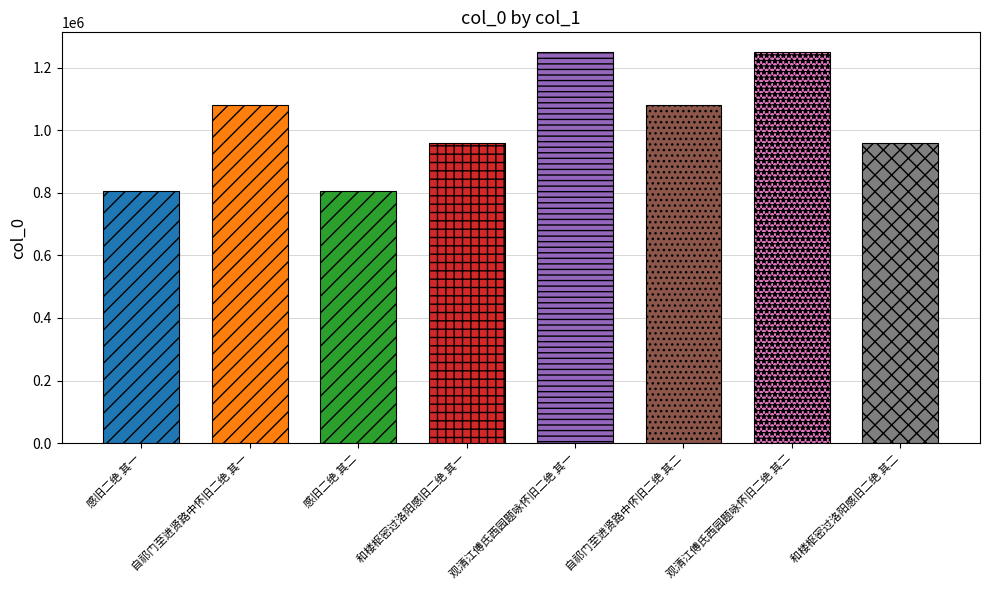

Reading left to right, what are all the values shown in this chart?

感旧二绝 其一=805106	自祁门至进贤路中怀旧二绝 其一=1079929	感旧二绝 其二=805107	和楼枢密过洛阳感旧二绝 其一=958436	观清江傅氏西园题咏怀旧二绝 其一=1250342	自祁门至进贤路中怀旧二绝 其二=1079930	观清江傅氏西园题咏怀旧二绝 其二=1250343	和楼枢密过洛阳感旧二绝 其二=958437